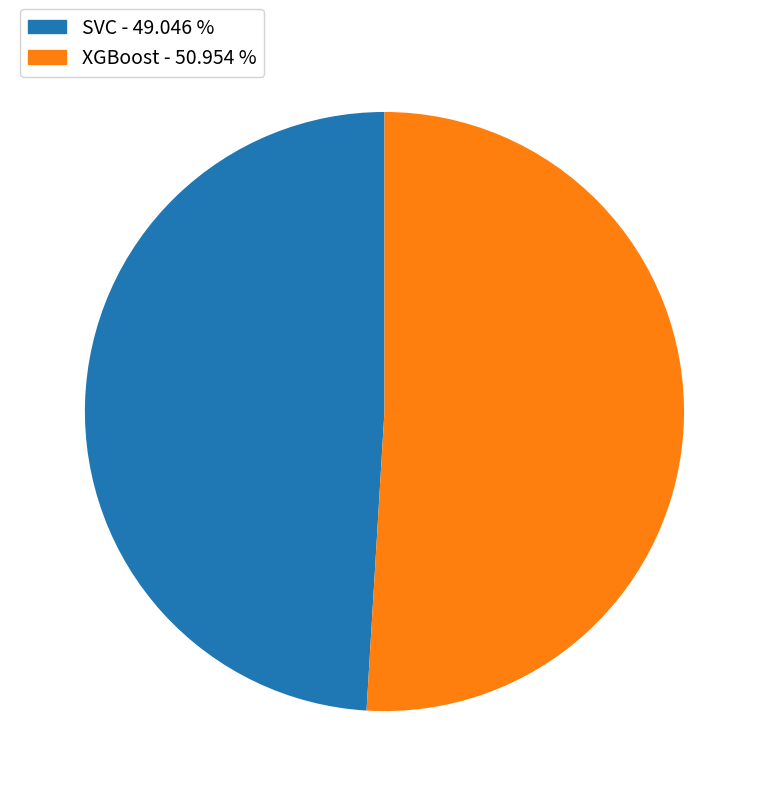

Which slice is the largest?

XGBoost